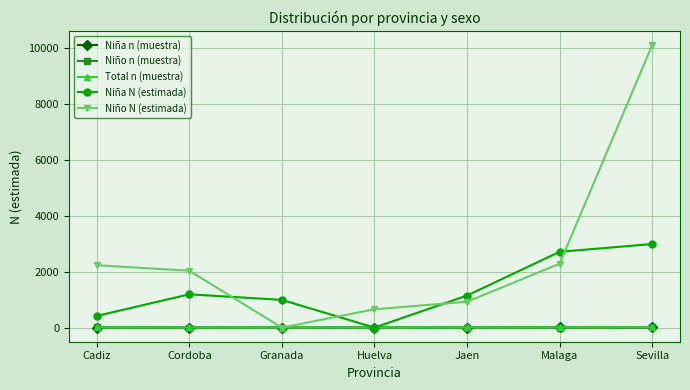

What is the sum of all Niña n (muestra) values?

17